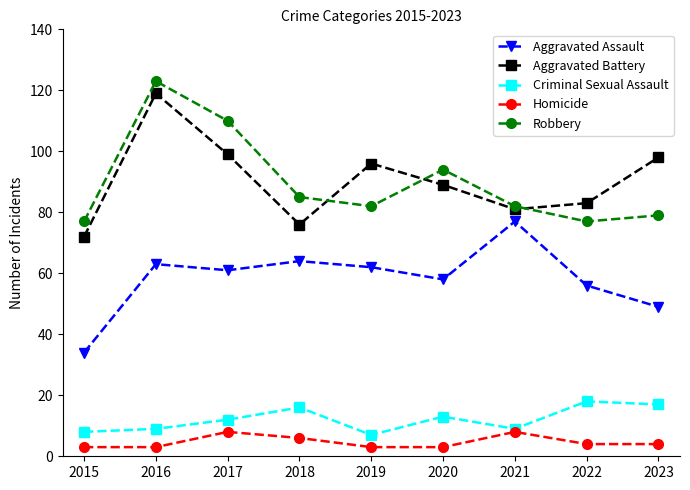

What is the sum of all Criminal Sexual Assault values?

109